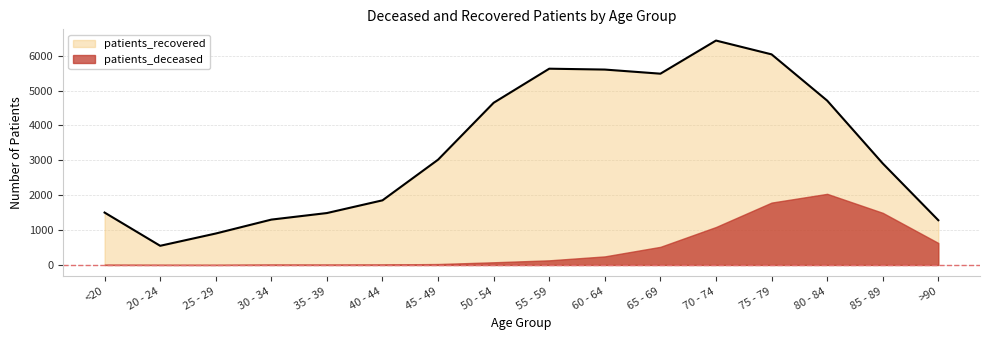

List the labels in order of value, largest first.

70 - 74, 75 - 79, 55 - 59, 60 - 64, 65 - 69, 80 - 84, 50 - 54, 45 - 49, 85 - 89, 40 - 44, <20, 35 - 39, 30 - 34, >90, 25 - 29, 20 - 24